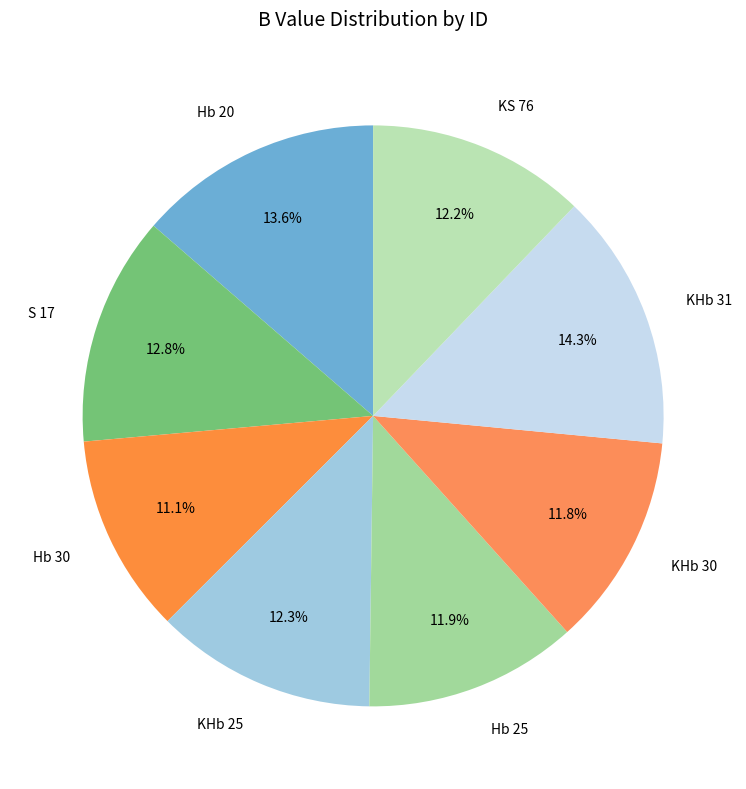

What percentage is the KS 76 slice, to the nearest percent?

12%